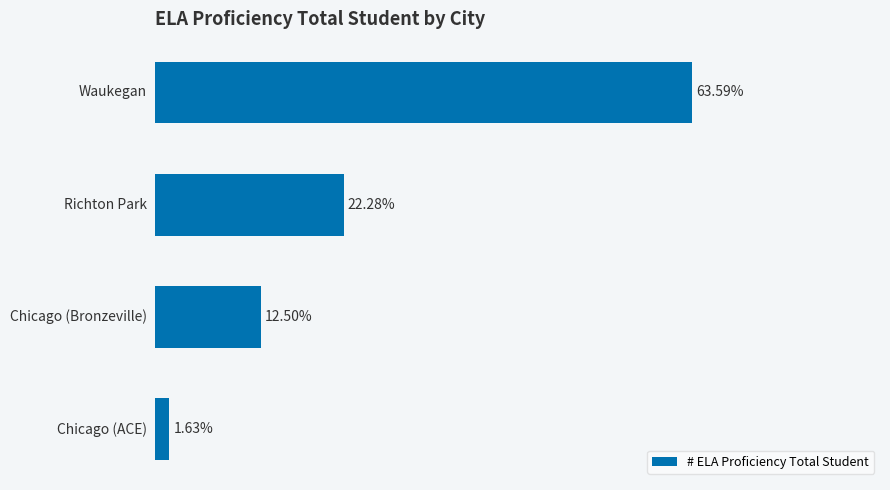

Does the chart contain any negative values?

No